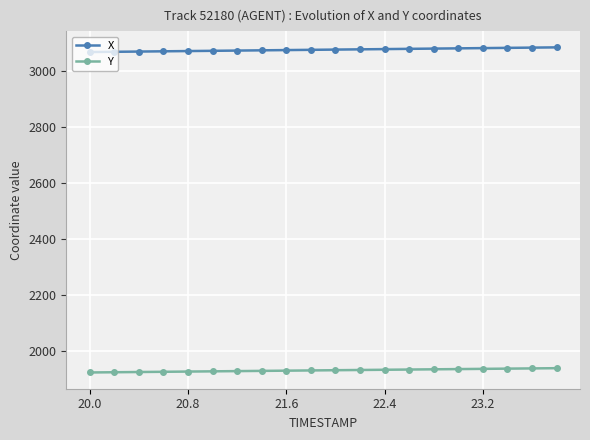

What is the value of the X point at the 4th from the left?

3072.1